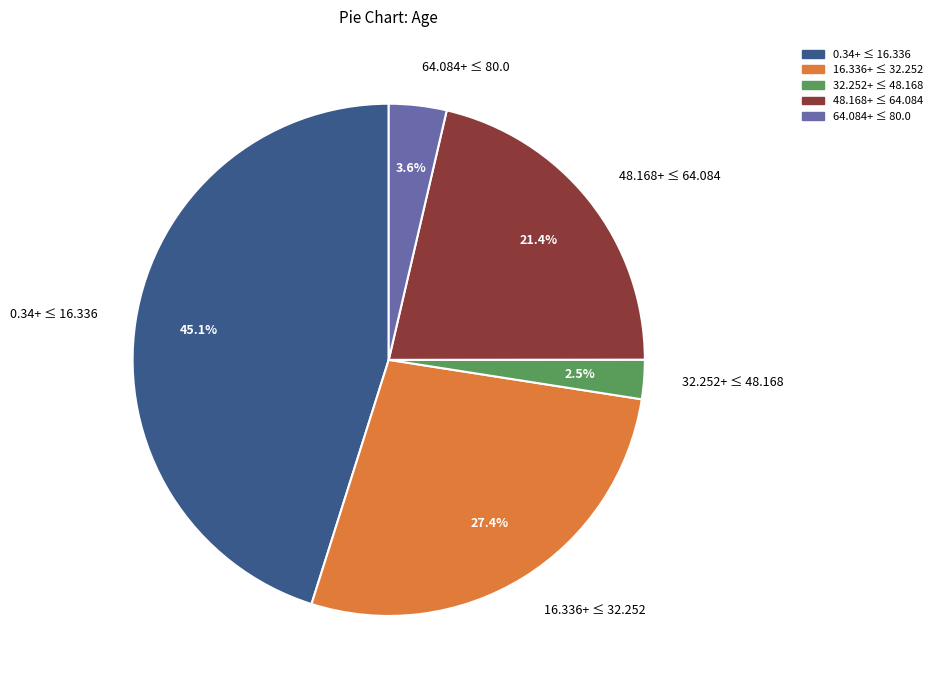

To the nearest percent, what is the average slice percentage?

20%